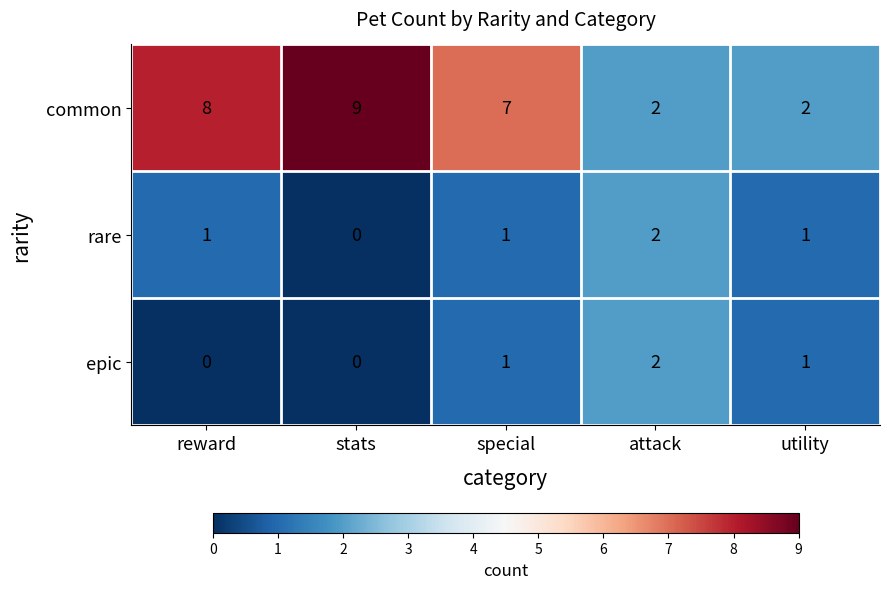

What is the spread (max minus min) of values at reward?

8